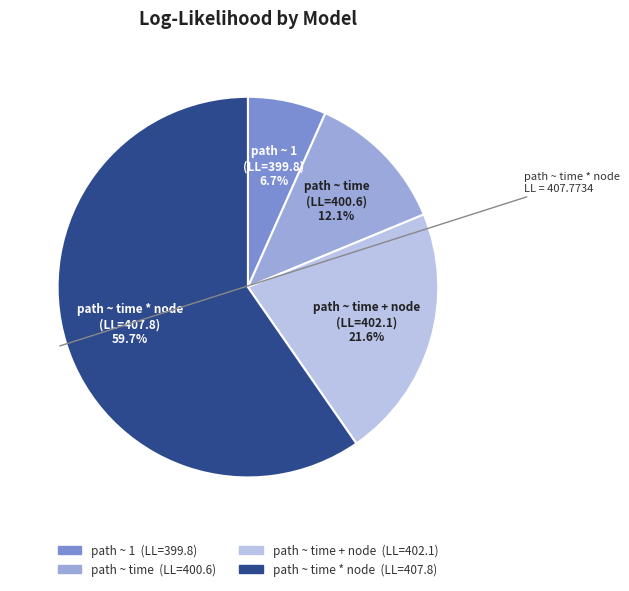

What percentage is the path ~ time slice, to the nearest percent?

12%